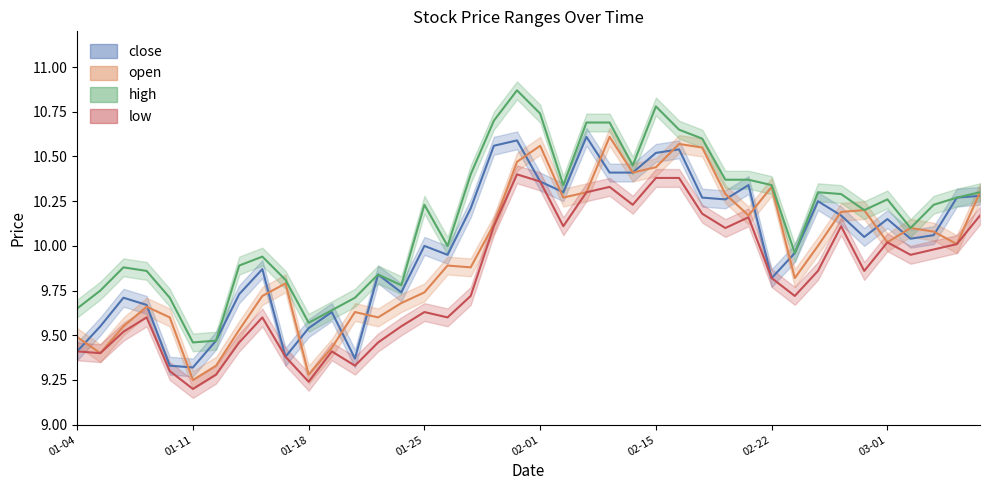

Is it true that open equals 9.3 at 2011-01-12?

True